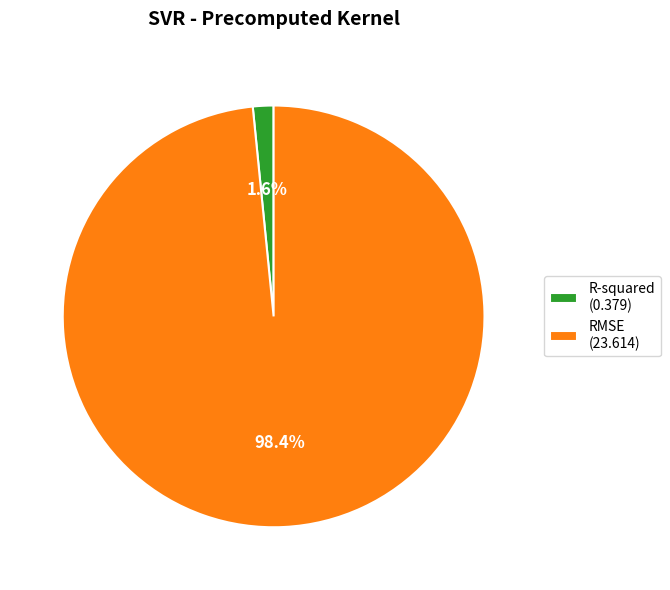

Which category has the smallest portion of the pie?

R-squared